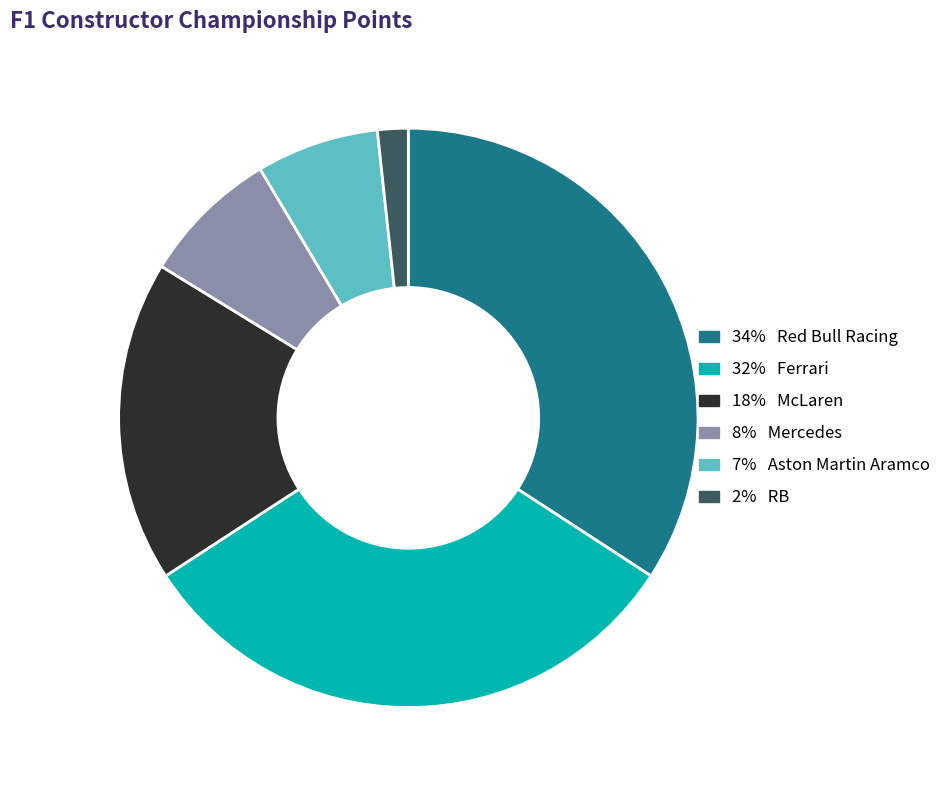

Is there a majority slice in this chart?

No